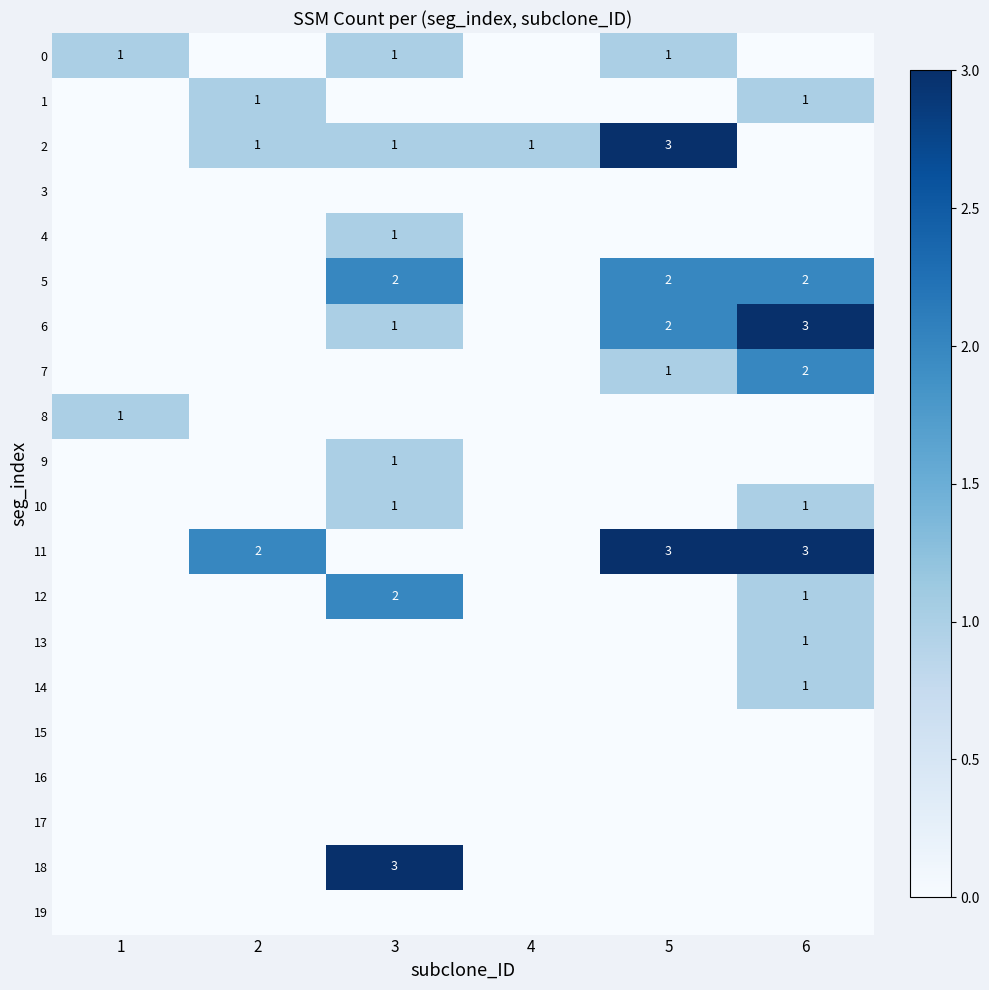

The 5 series shows 2 at 5. True or false?

True